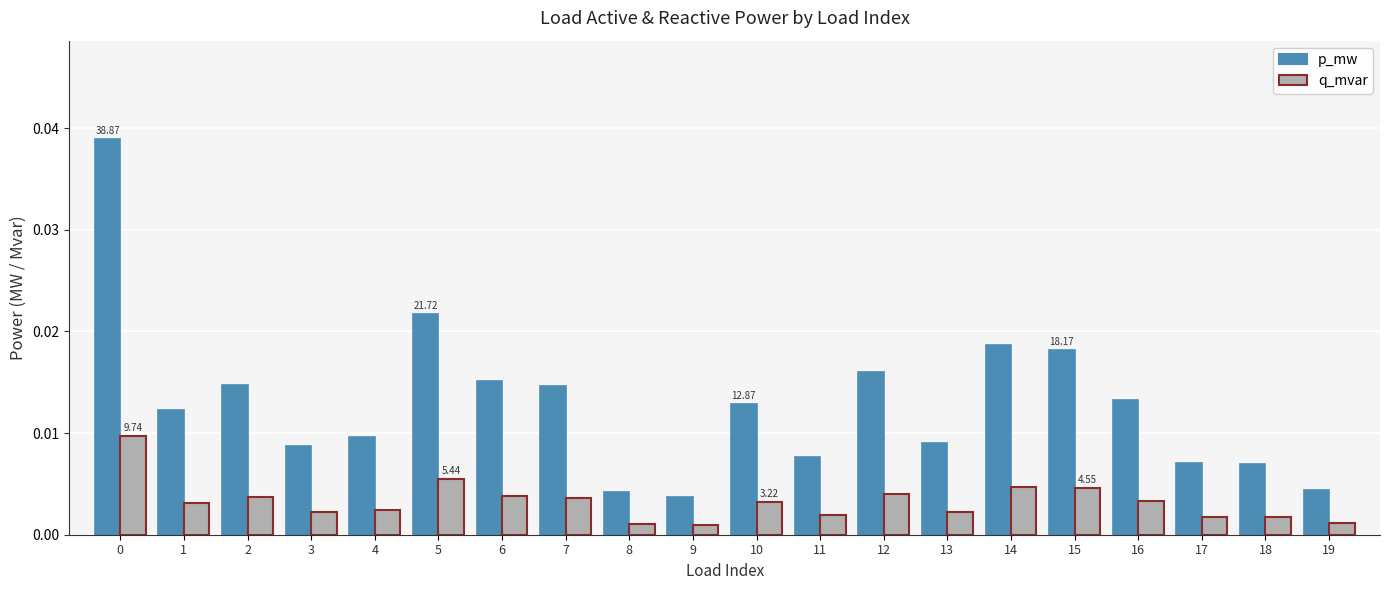

Which series changed the most between 5 and 15?

p_mw